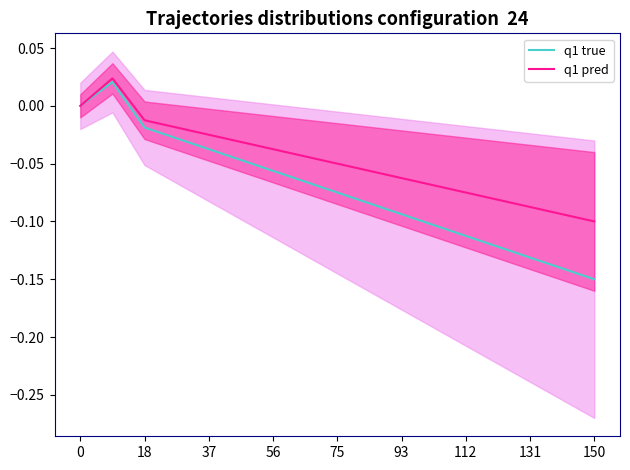

True or false: q1 true has more than 1 interior local peaks.

False